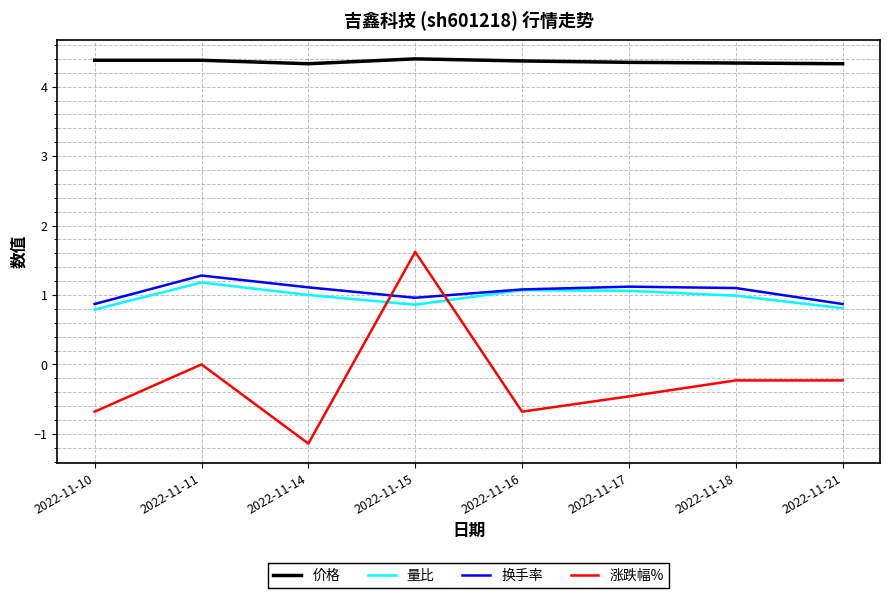

Is it true that 换手率 equals 1.1 at 2022-11-17?

True